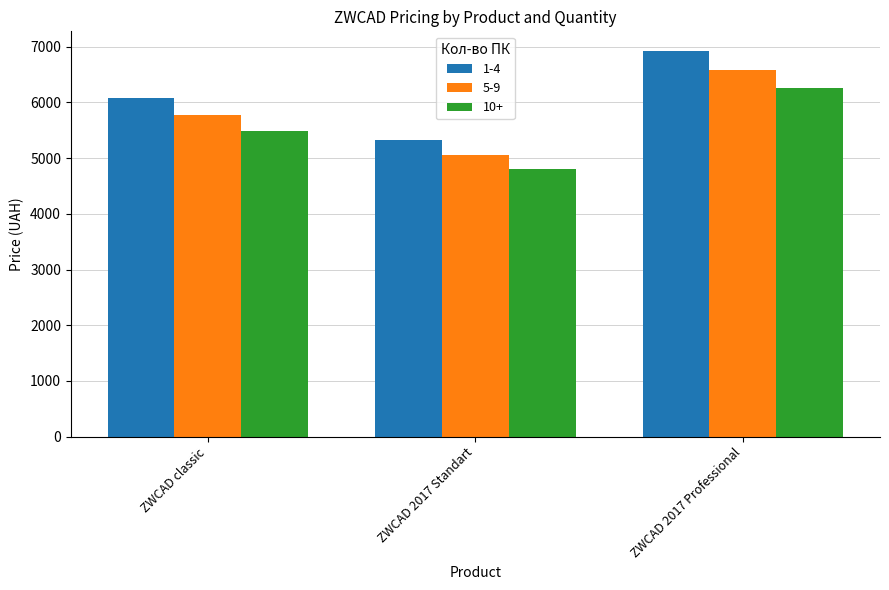

What is the approximate value of 5-9 at ZWCAD classic?

5768.4